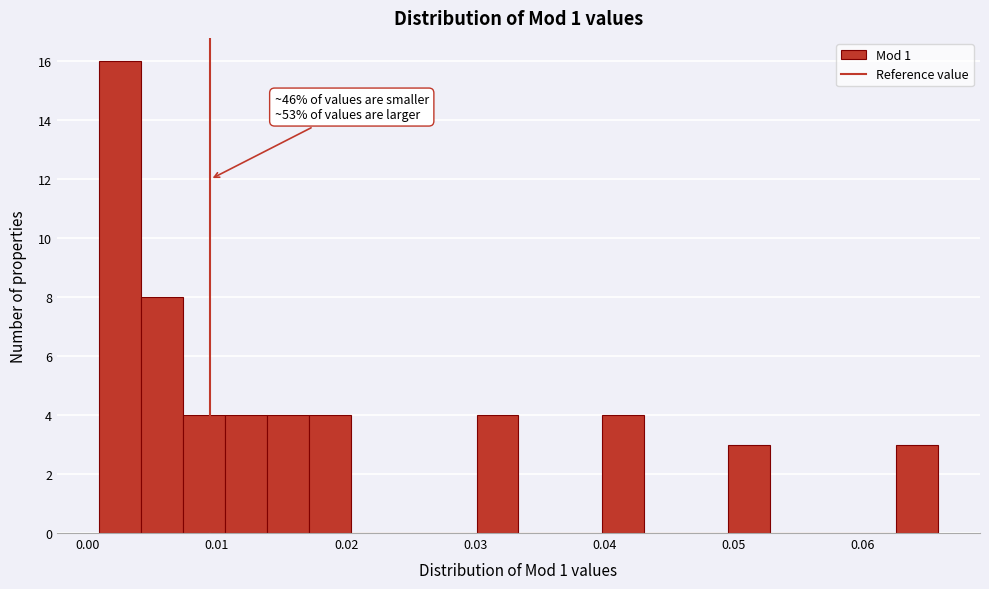

Around what value on the x-axis is the tallest bar? Give the approximate position of its centre, as read against the axis.

0.002